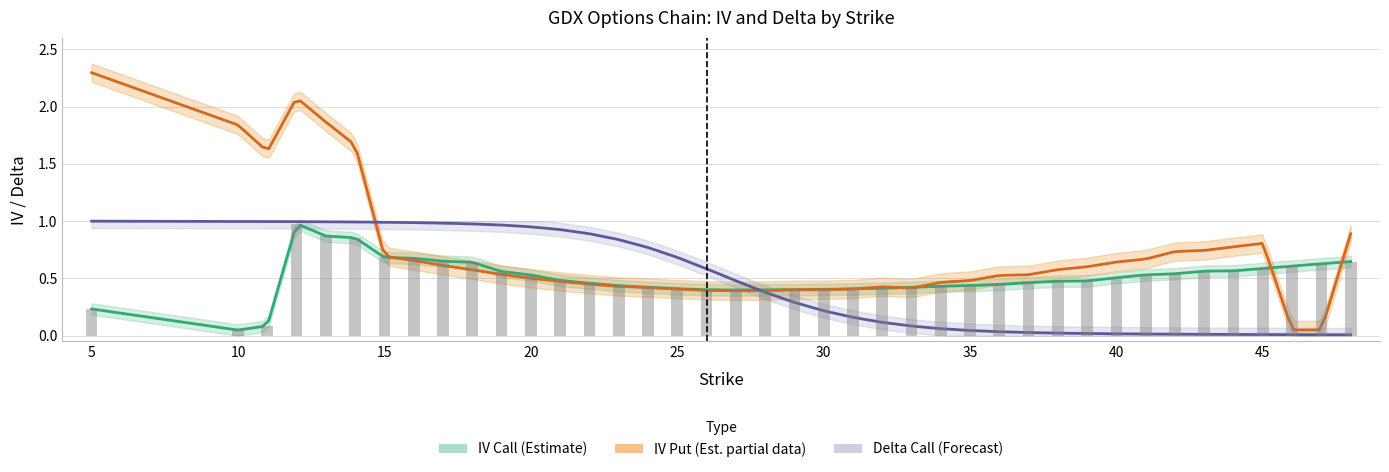

List the labels in order of iv_put value, largest first.

0, 3, 4, 1, 5, 2, 39, 36, 35, 34, 33, 6, 32, 7, 31, 8, 30, 29, 9, 10, 28, 27, 11, 26, 12, 25, 13, 14, 23, 15, 24, 22, 16, 20, 21, 17, 19, 18, 37, 38